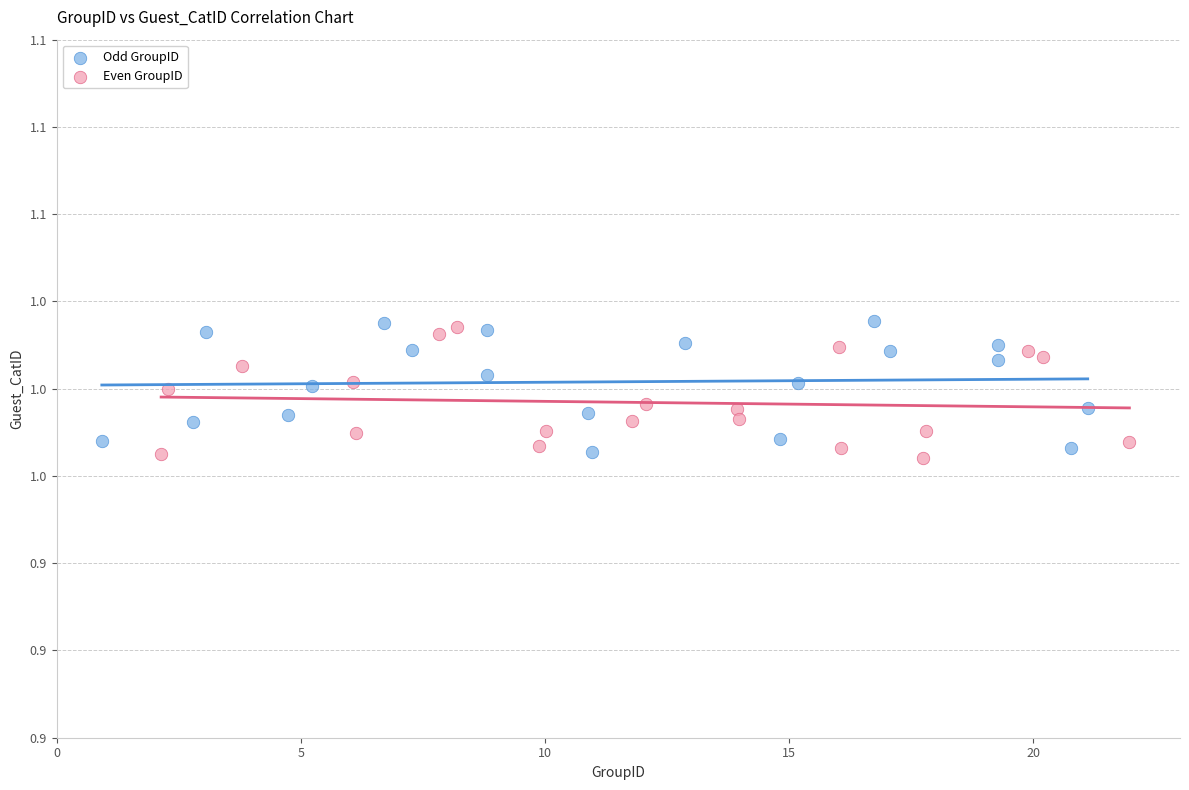

Which series reaches the maximum Y coordinate?

Odd GroupID